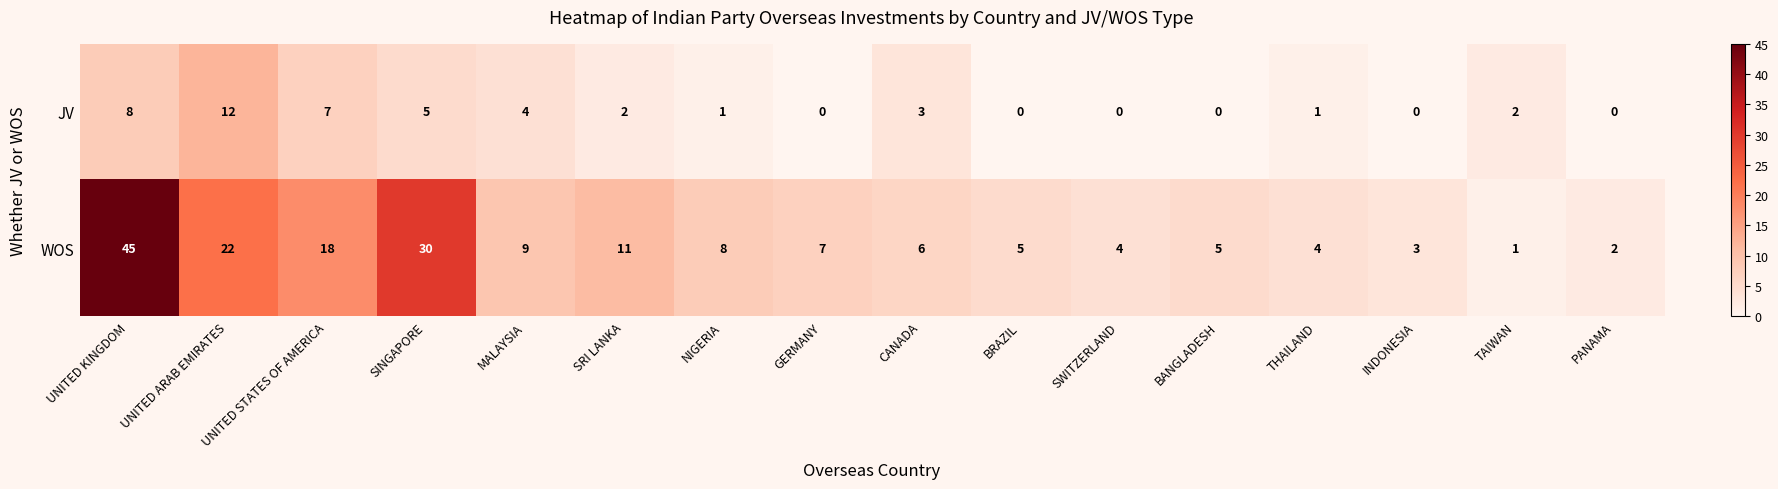

At how many categories does at least one series exceed 33?

1